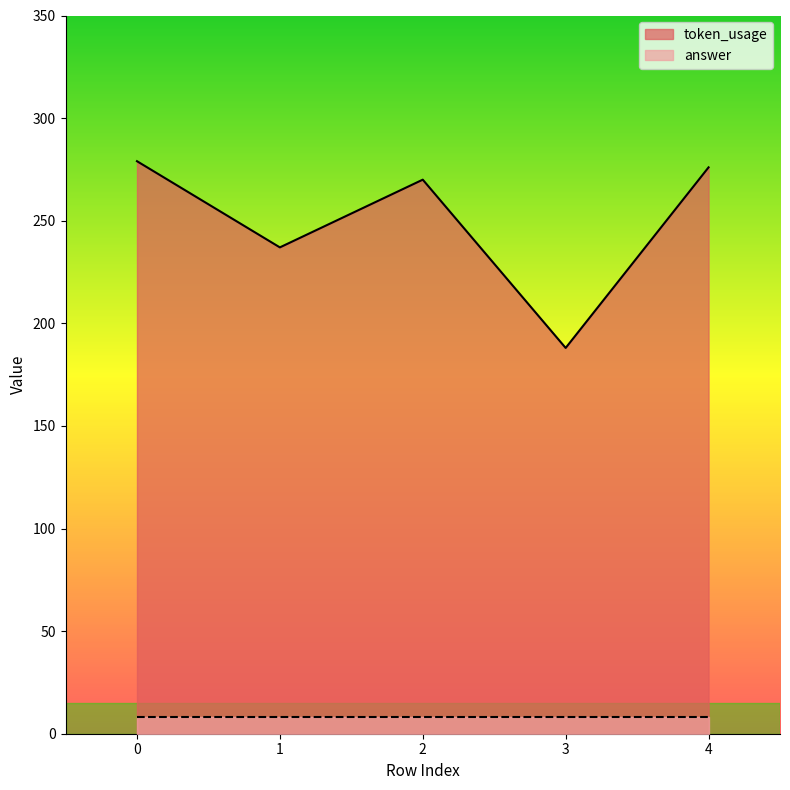

Rank the categories by value from lowest to highest.

3, 1, 2, 4, 0